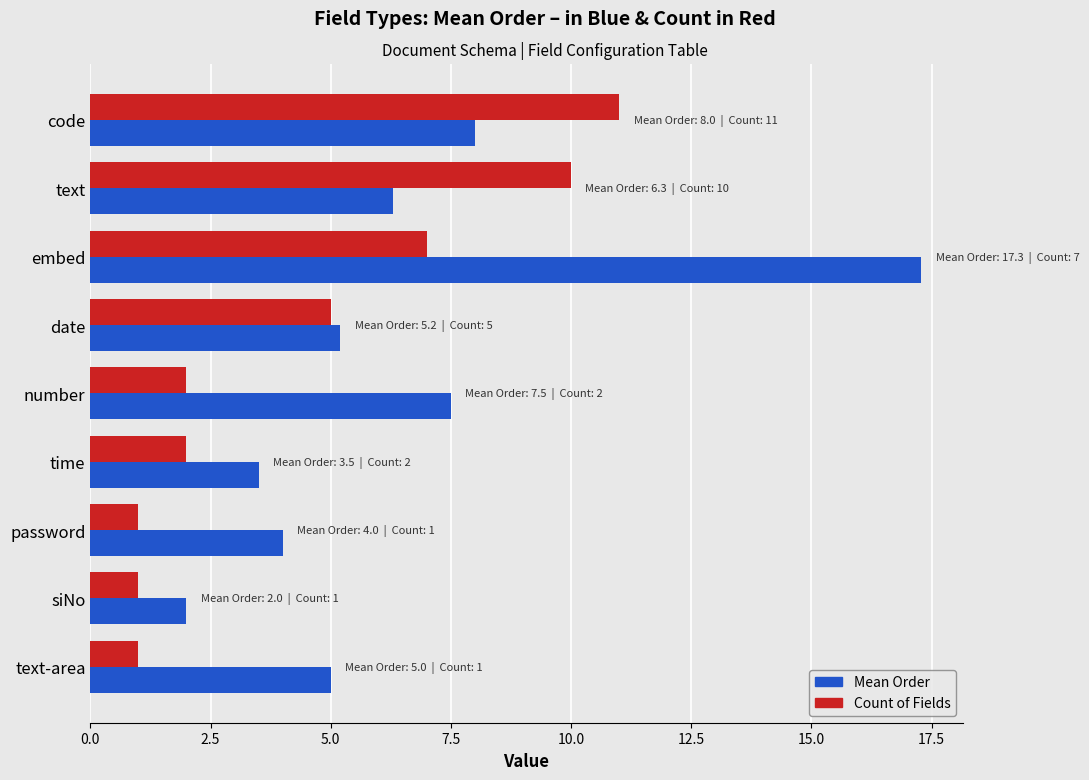

What is the difference between the highest and lowest values at text-area?

4.0